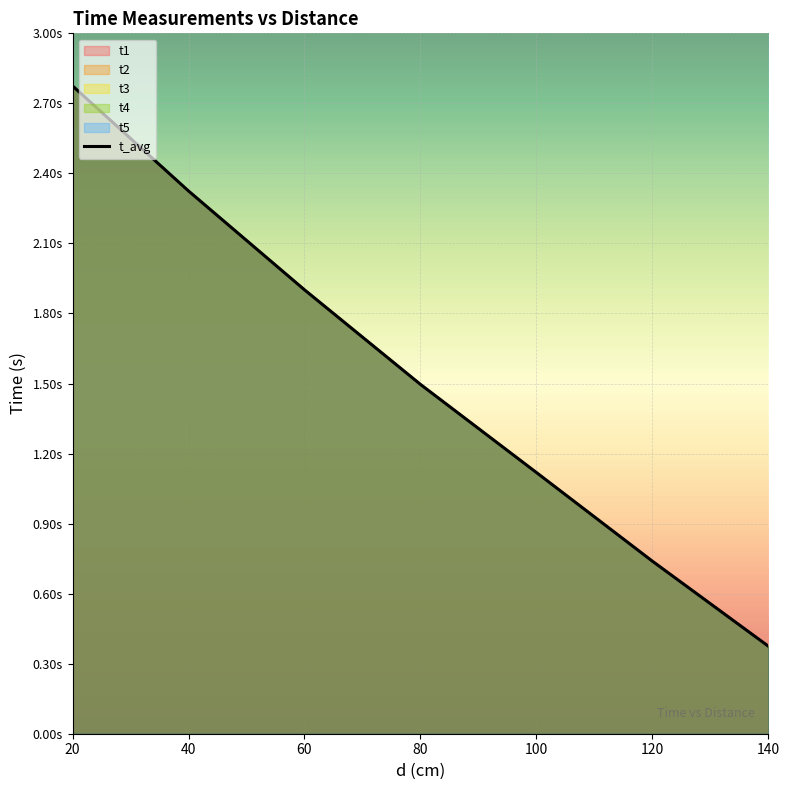

The chart shows a value of 1.1 at 100. True or false?

True